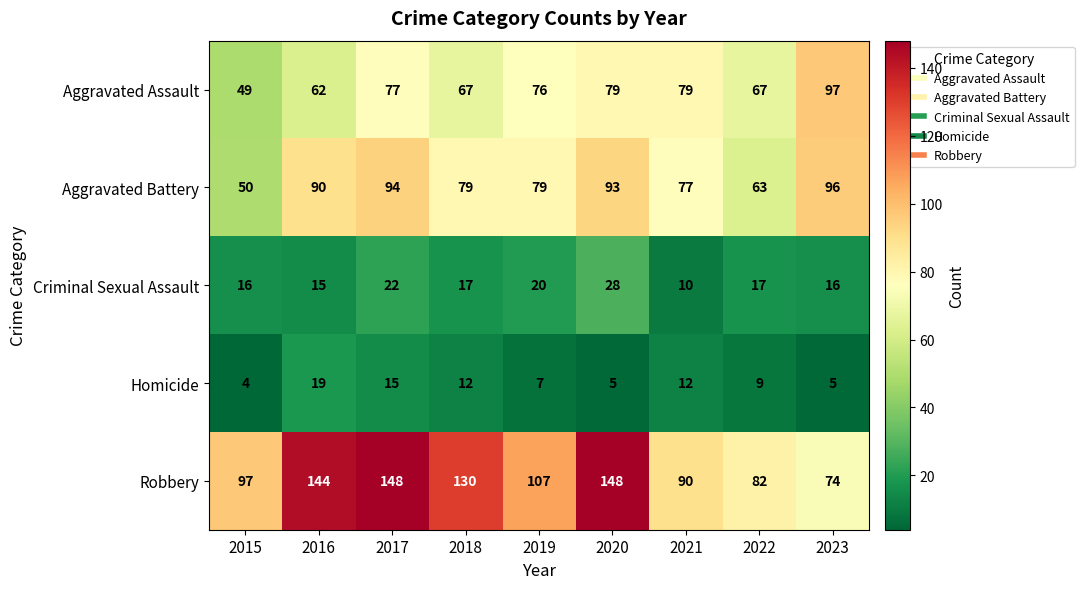

What is the spread (max minus min) of values at 2016?

129